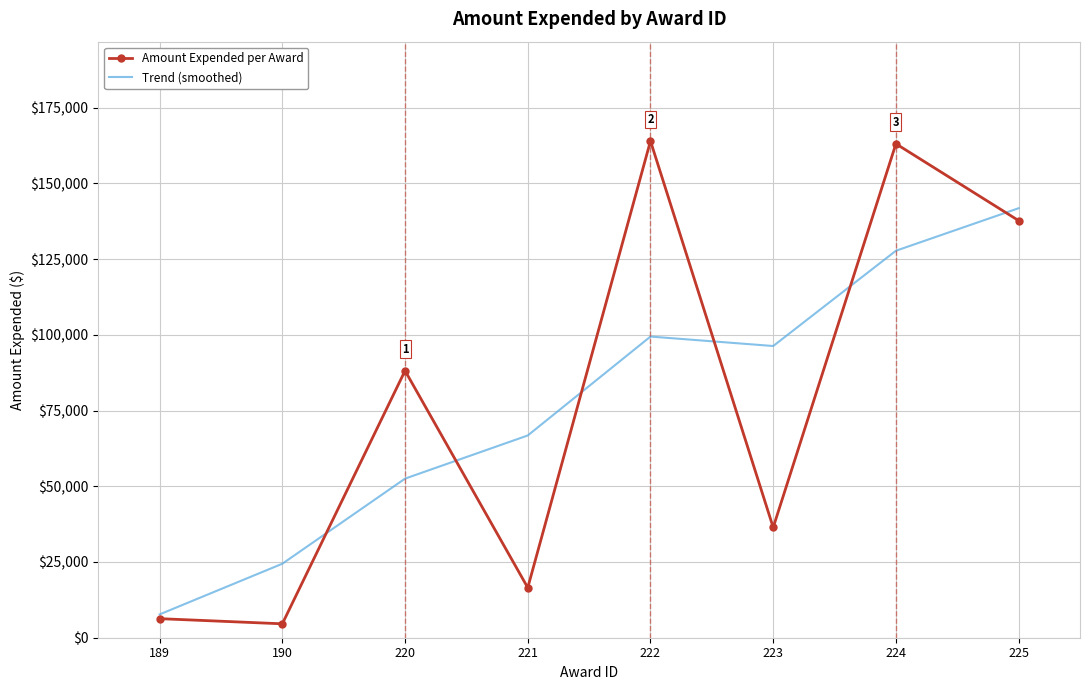

True or false: Trend (smoothed) has more than 1 points higher than both neighbors.

False